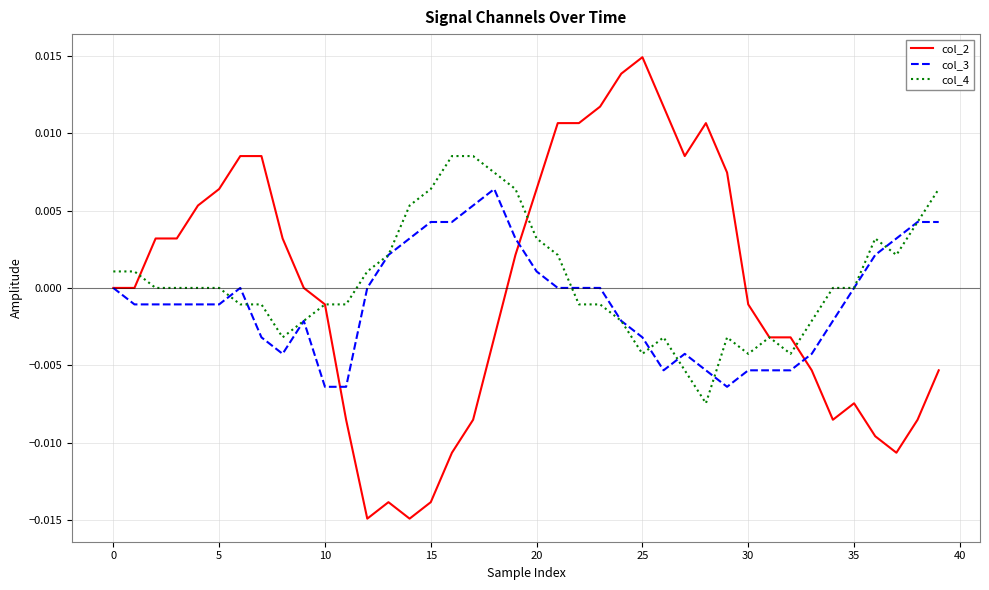

Which series has the widest spread of values?

col_2